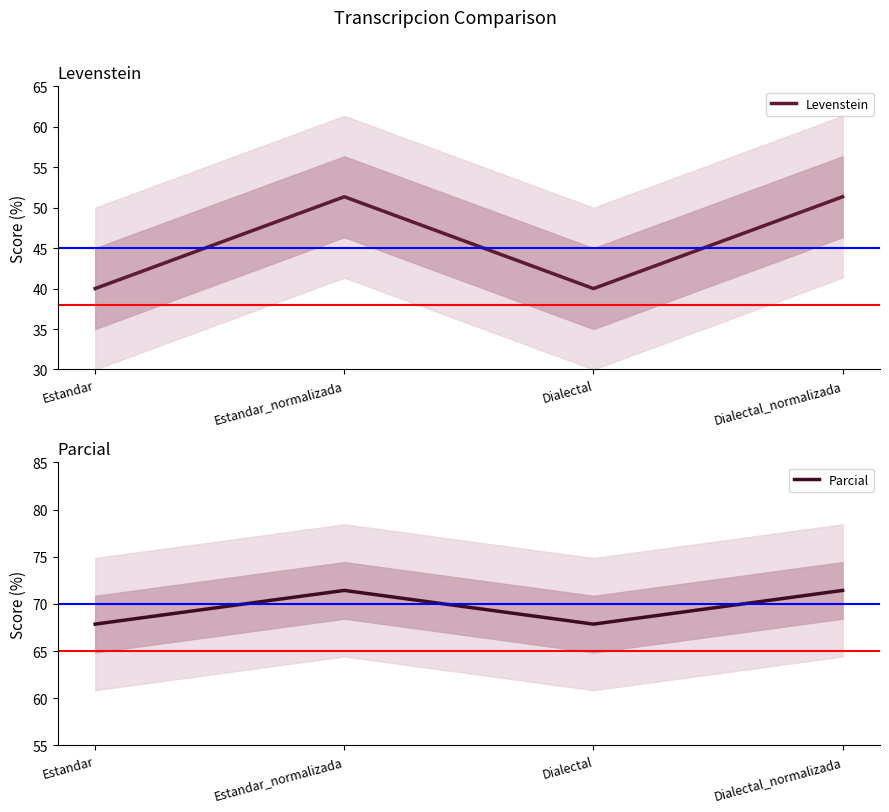

Which has a higher value, Dialectal_normalizada or Estandar_normalizada?

Dialectal_normalizada